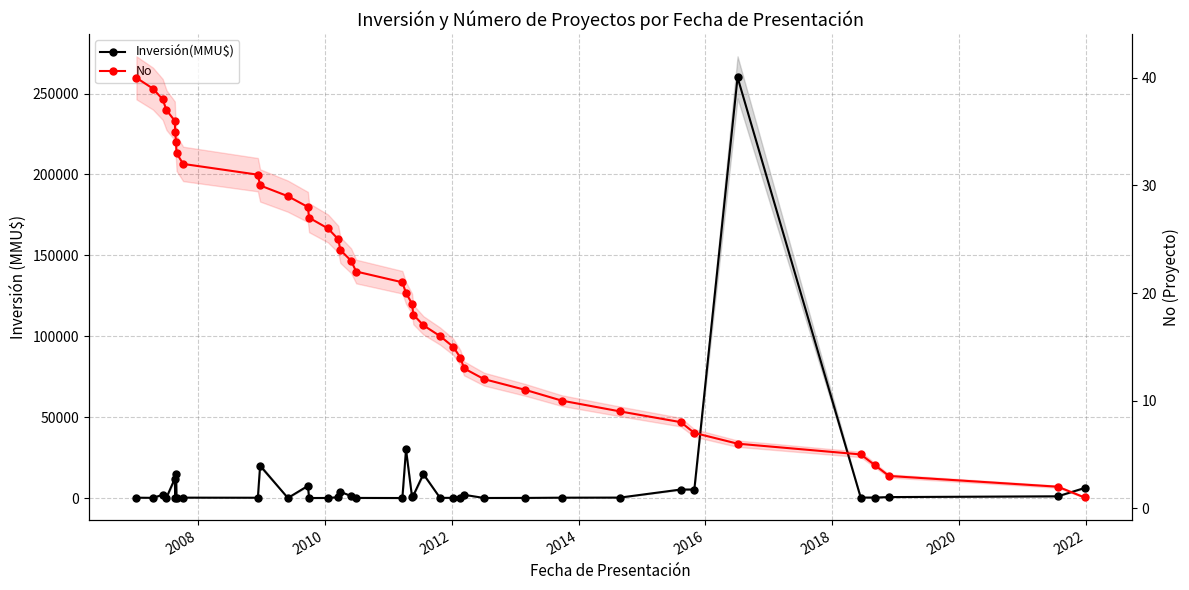

The value of Inversión(MMU$) at 20 is 12758. True or false?

False